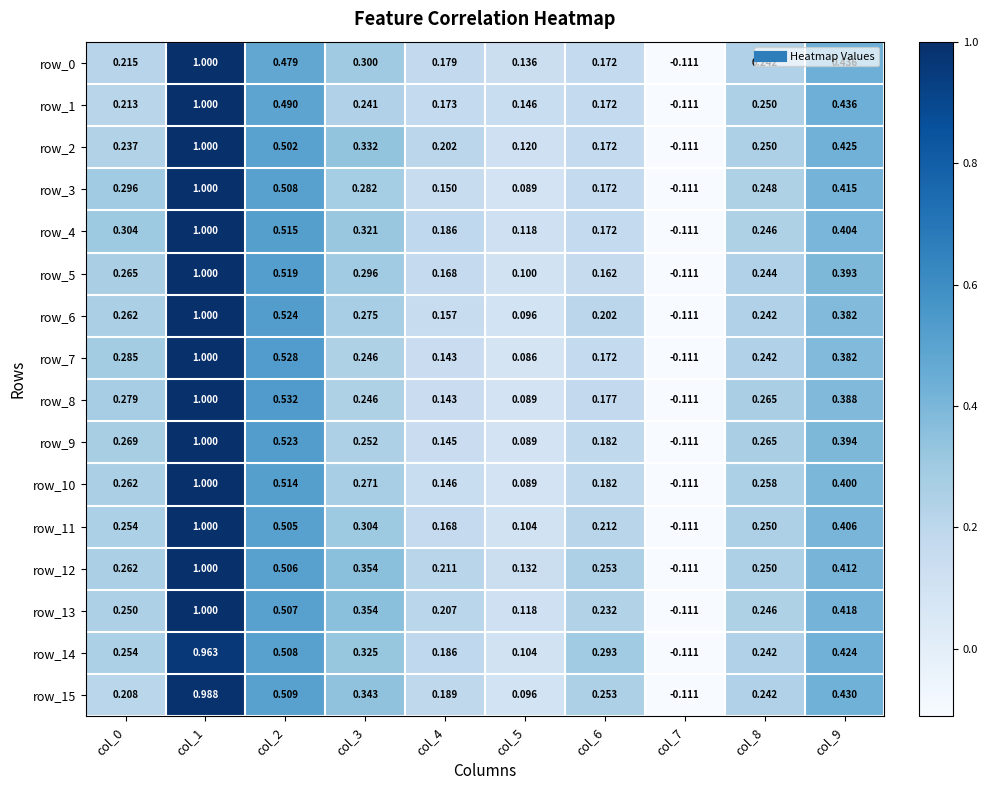

Is it true that row_5 equals 0.2 at col_6?

True